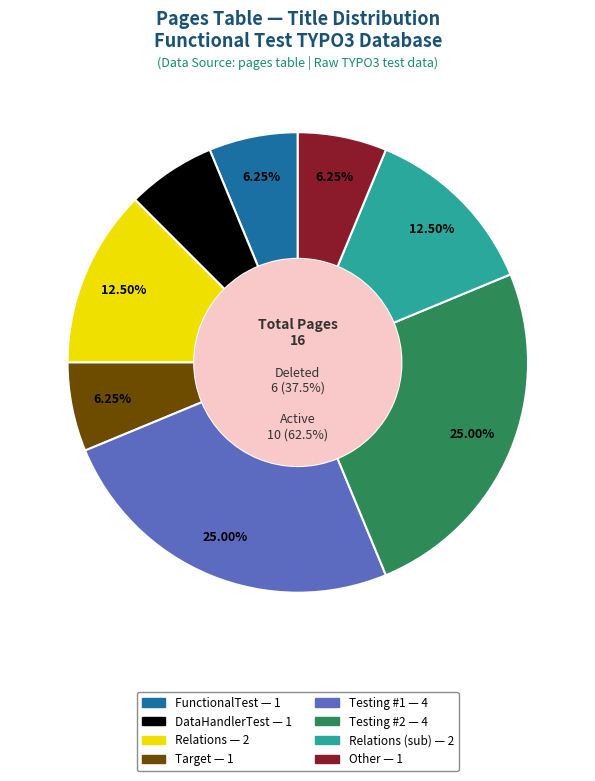

True or false: Target accounts for 1% of the total.

False